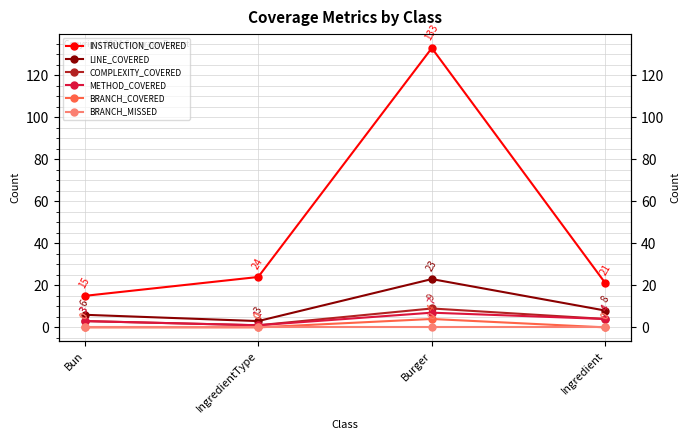

At Burger, list the series in order from largest to smallest.

INSTRUCTION_COVERED, LINE_COVERED, COMPLEXITY_COVERED, METHOD_COVERED, BRANCH_COVERED, BRANCH_MISSED